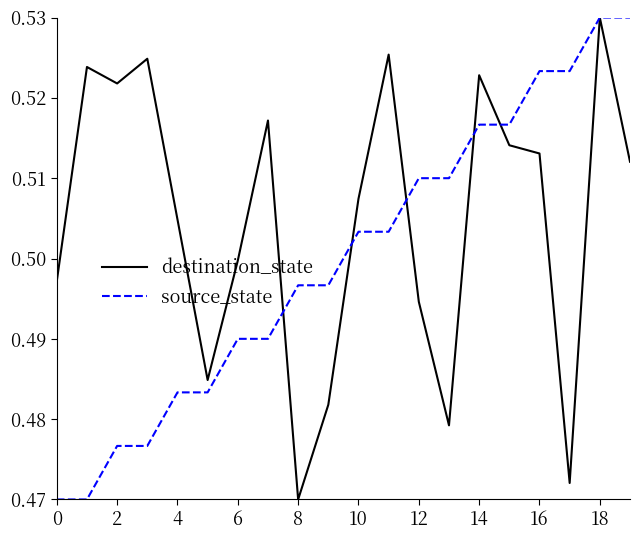

Rank the series by their average value, from highest to lowest.

destination_state, source_state